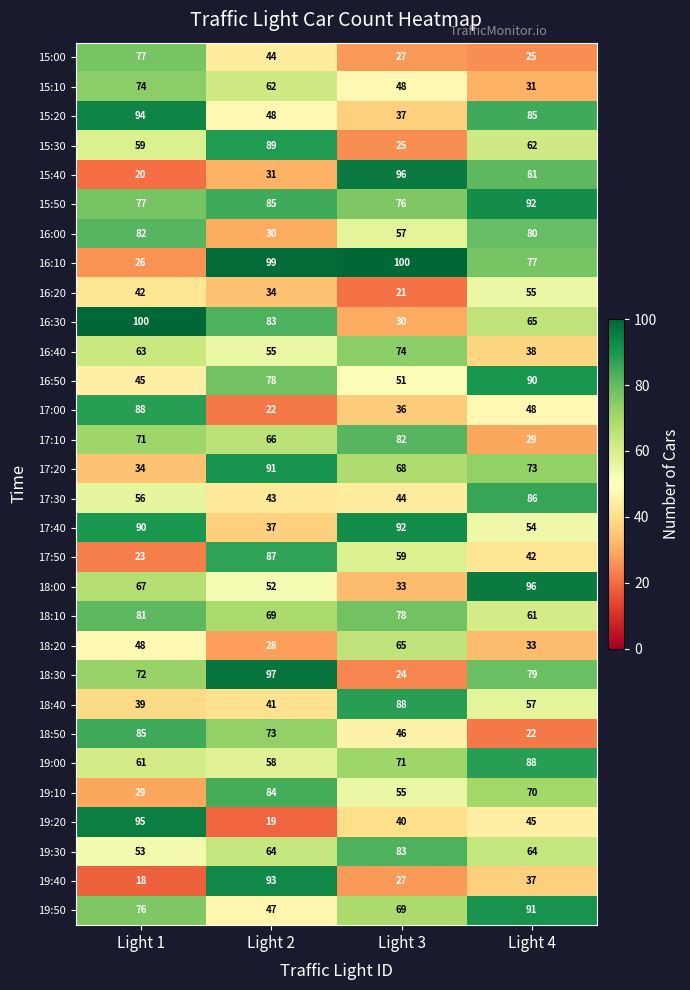

At which category does the chart reach its minimum across all series?

Light 1